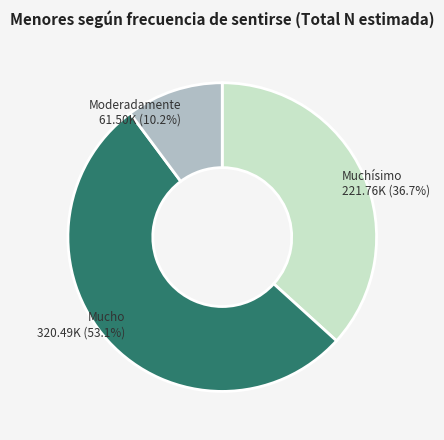

Is there a majority slice in this chart?

Yes